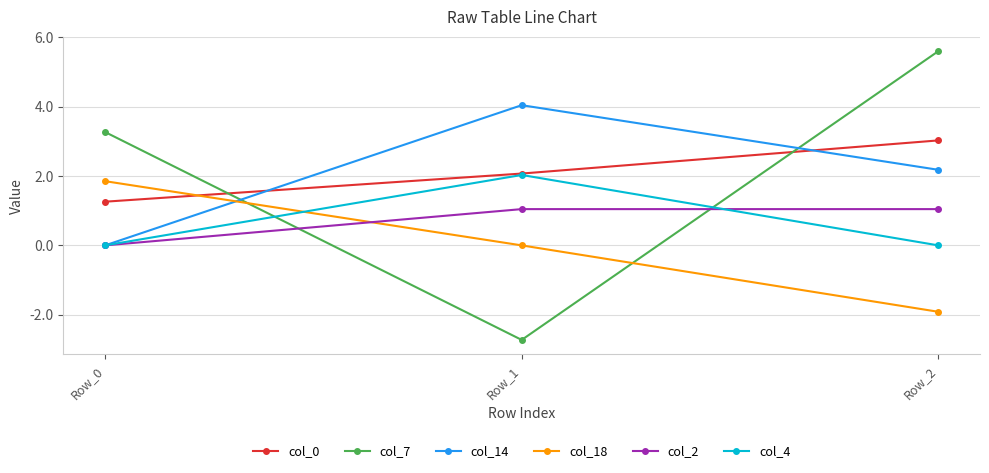

At which label does col_2 first exceed 1?

Row_1